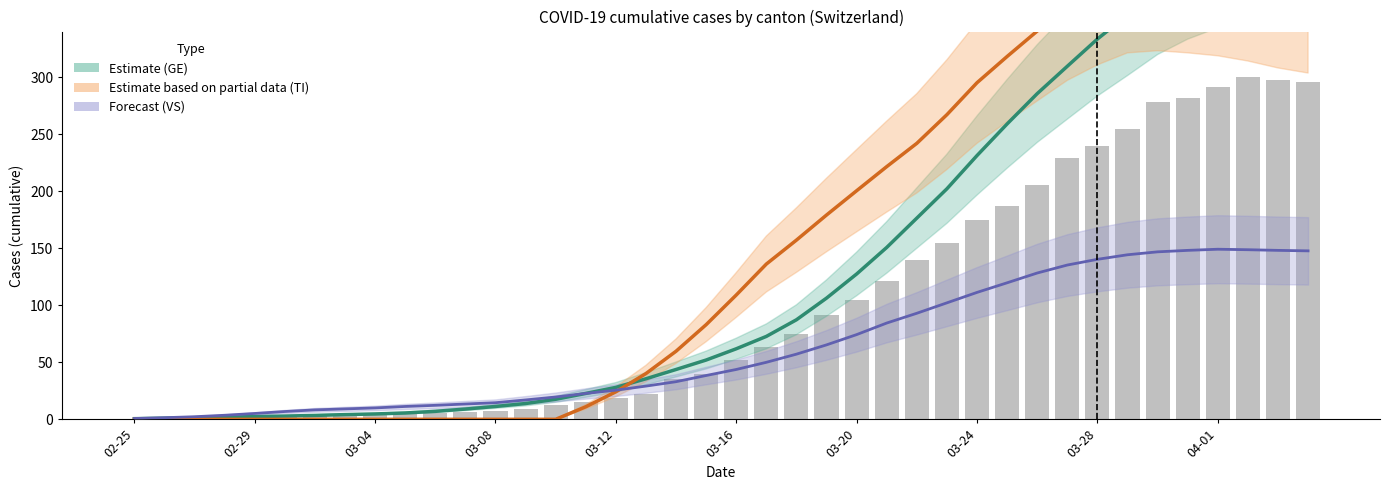

What is the sum of all CH (total) values?

4032.5